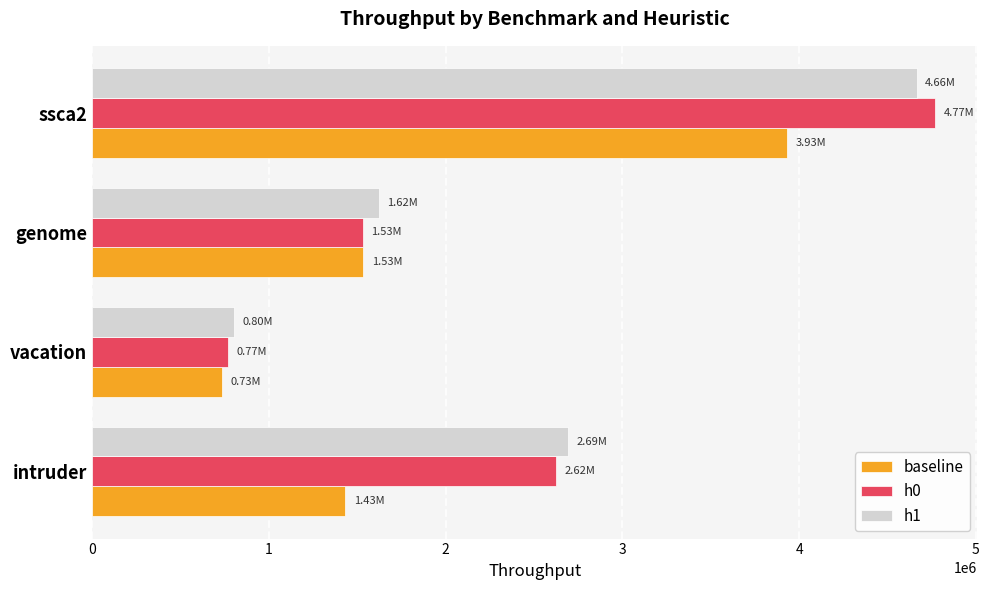

List the labels in order of h1 value, smallest first.

vacation, genome, intruder, ssca2